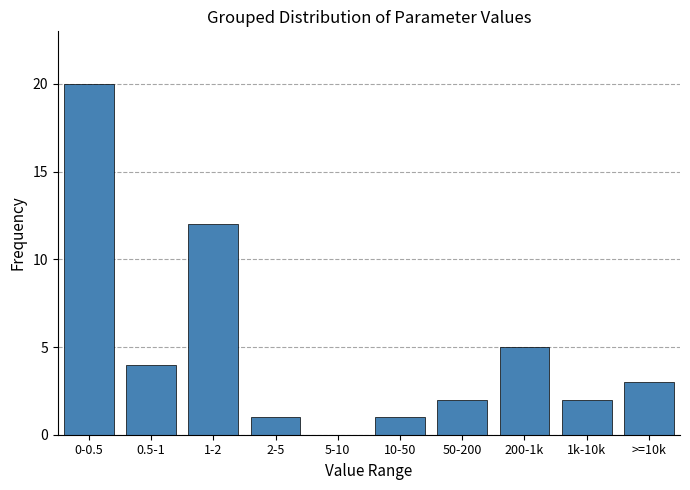

Reading left to right, what are all the values shown in this chart?

0-0.5=20	0.5-1=4	1-2=12	2-5=1	5-10=0	10-50=1	50-200=2	200-1k=5	1k-10k=2	>=10k=3